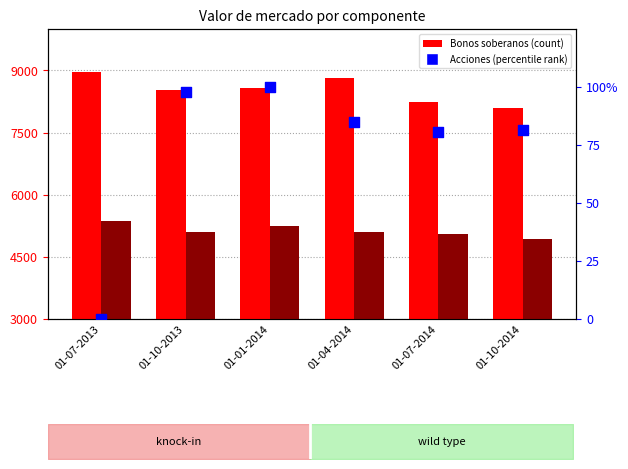

Which series reaches the maximum Y coordinate?

Bonos soberanos